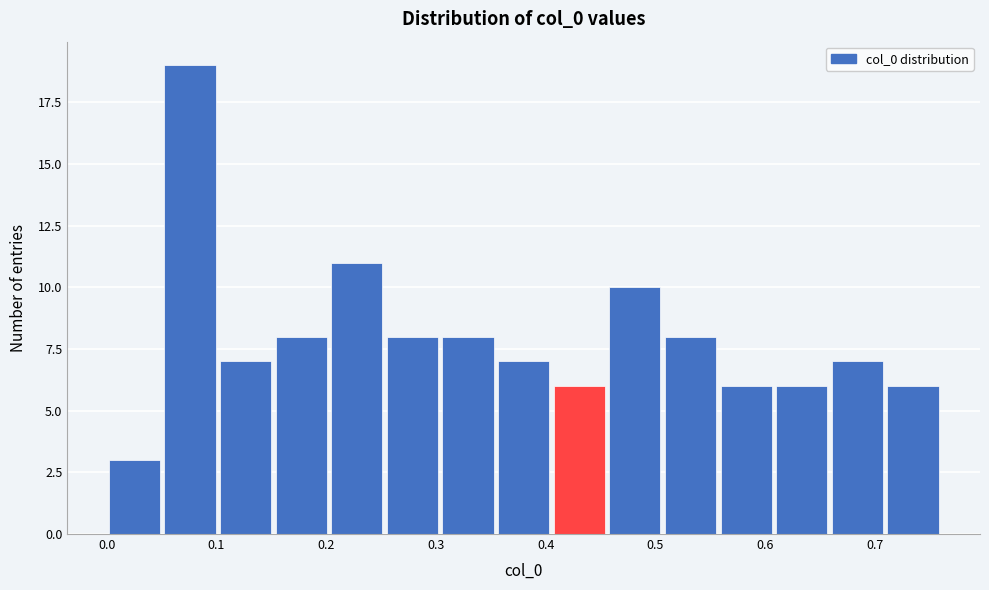

Reading left to right, transcribe this chart: for each bar, give the range it covers on the x-axis and its height. Neither the bar edges nor the heights are printed on the chart, so give them approximately, as read against the axes.

0.00 to 0.05: 3
0.05 to 0.10: 19
0.10 to 0.15: 7
0.15 to 0.20: 8
0.20 to 0.25: 11
0.25 to 0.30: 8
0.30 to 0.35: 8
0.35 to 0.41: 7
0.41 to 0.46: 6
0.46 to 0.51: 10
0.51 to 0.56: 8
0.56 to 0.61: 6
0.61 to 0.66: 6
0.66 to 0.71: 7
0.71 to 0.76: 6